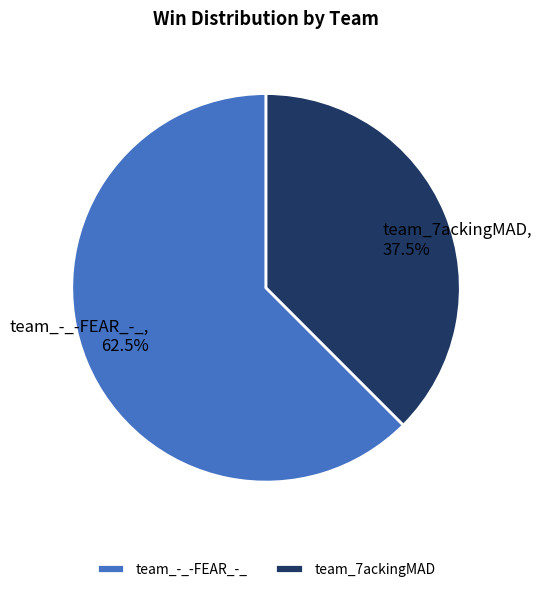

Which category has the biggest portion of the pie?

team_-_-FEAR_-_